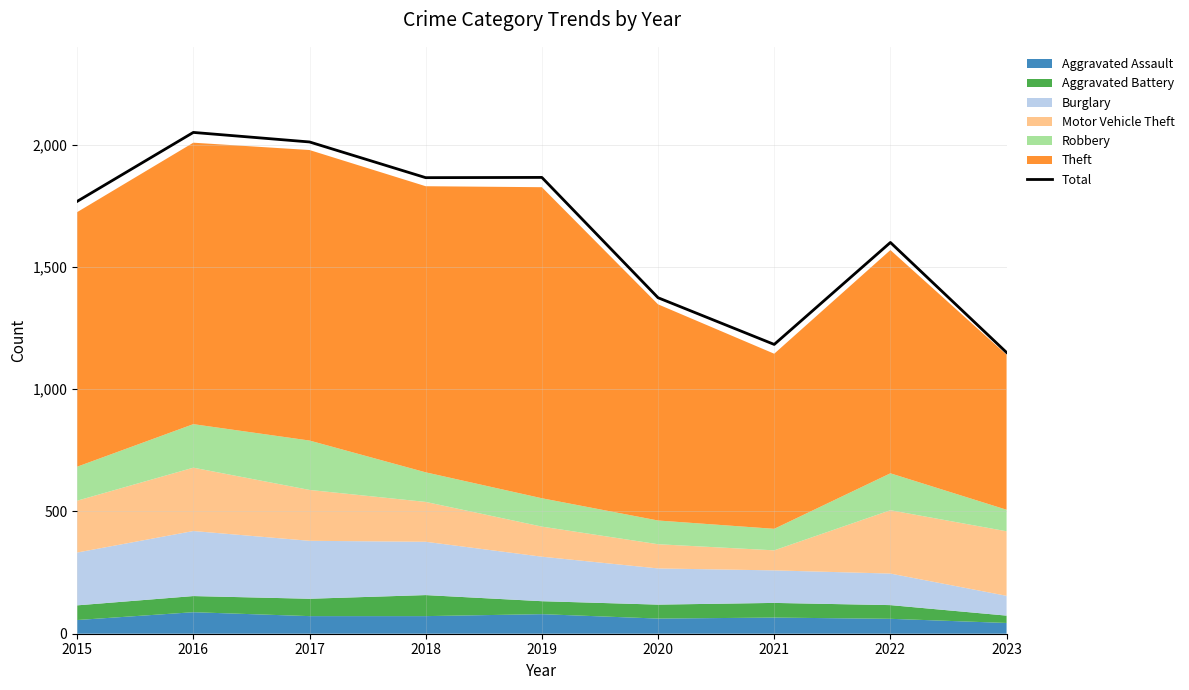

How many values exceed 1768?

4